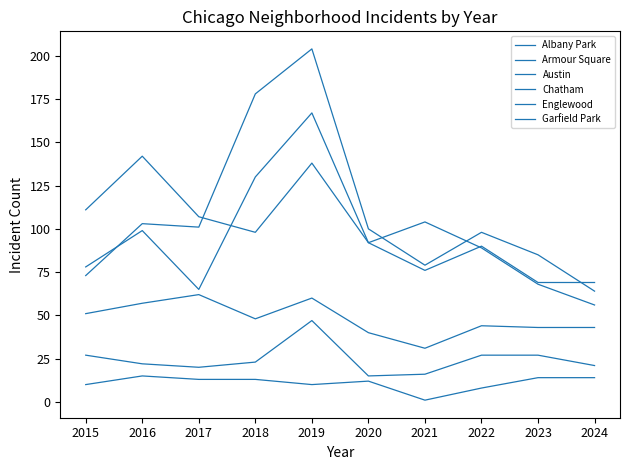

How many lines are shown in the chart?

6